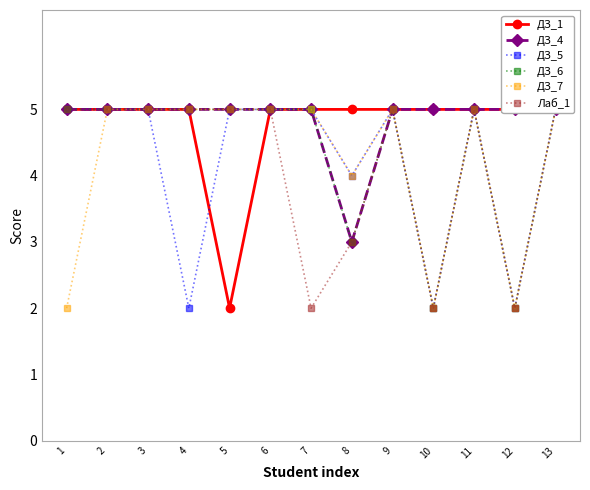

How many interior local valleys does the ДЗ_7 series have?

3